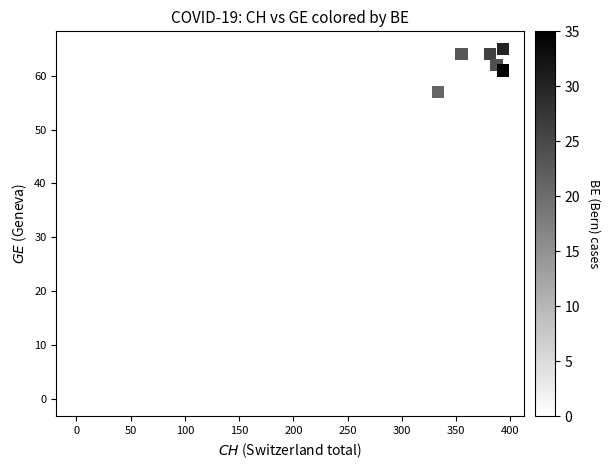

What Y value in the scatter plot is closest to 32?

36